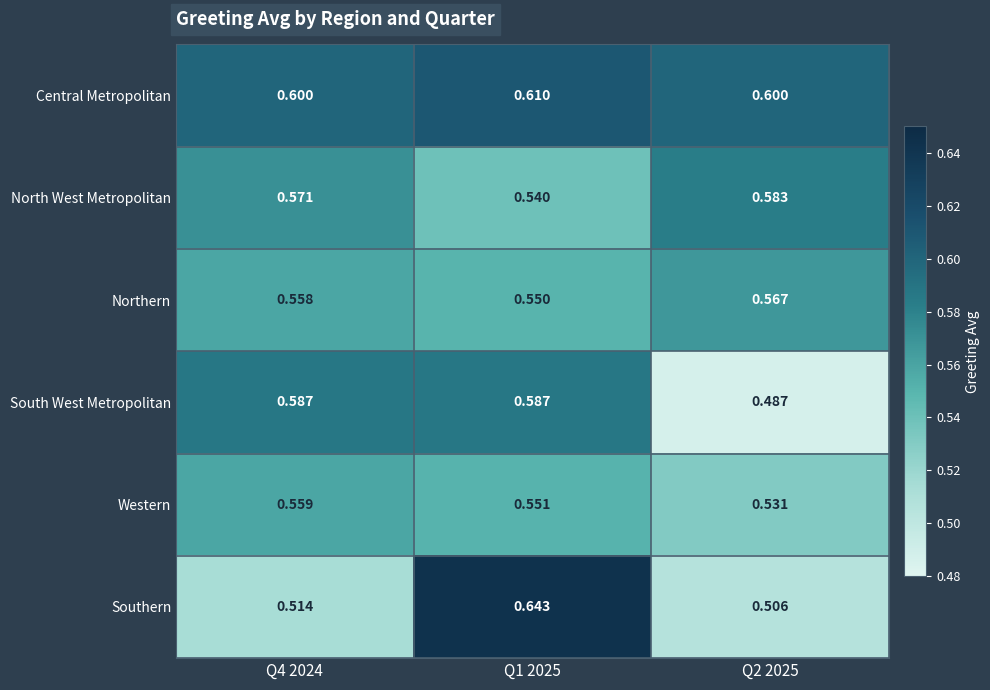

Rank the series at Q2 2025 from lowest to highest value.

South West Metropolitan, Southern, Western, Northern, North West Metropolitan, Central Metropolitan